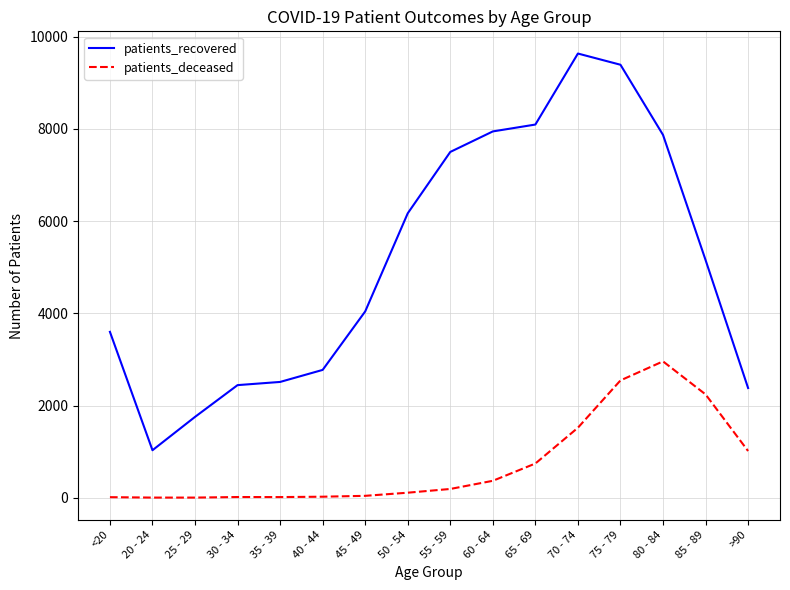

What is the difference between the maximum and minimum values in the patients_deceased series?

2954